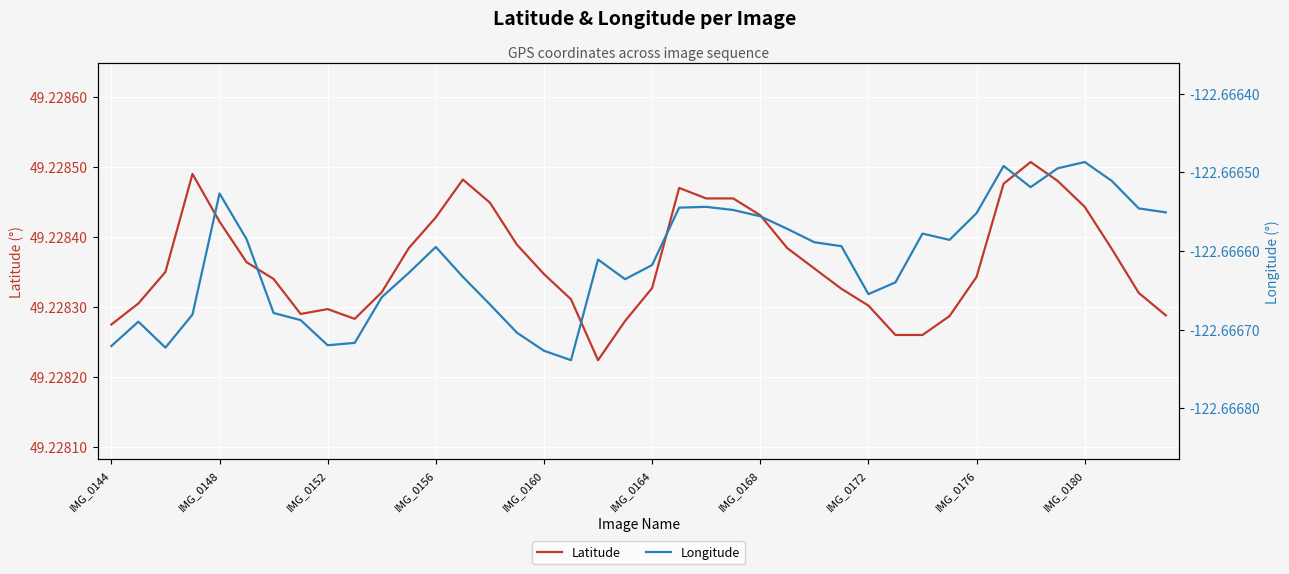

Is it true that Latitude equals 49.2 at 14?

True